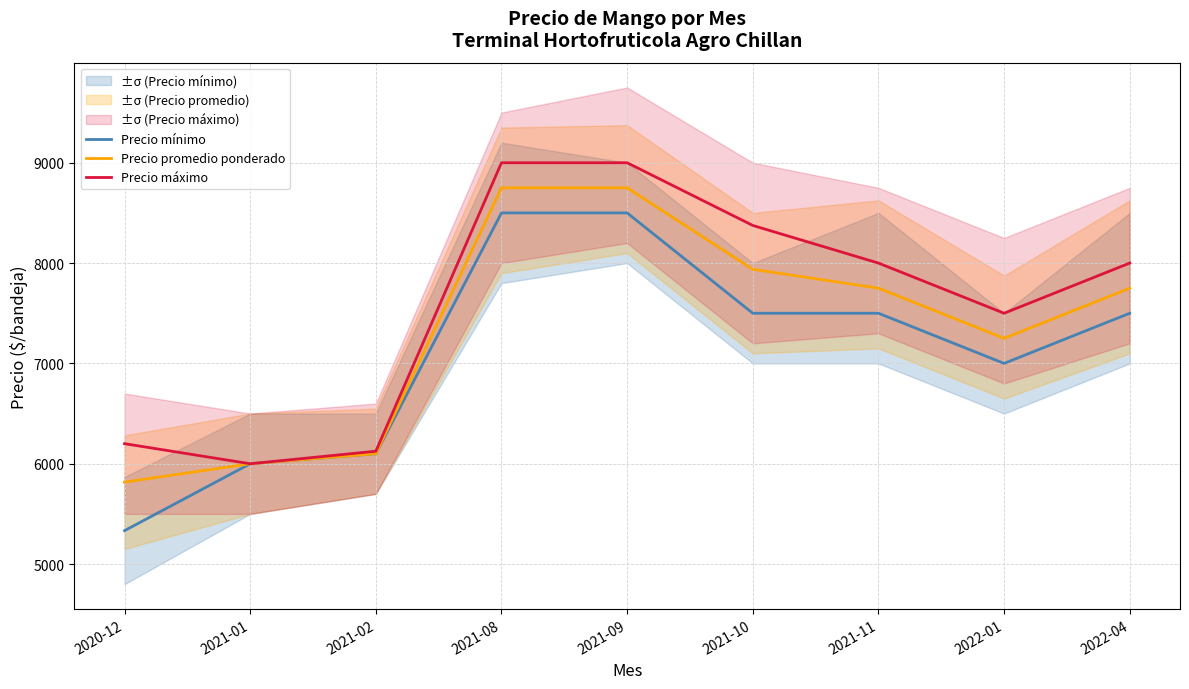

How many interior local valleys does the Precio mínimo series have?

1